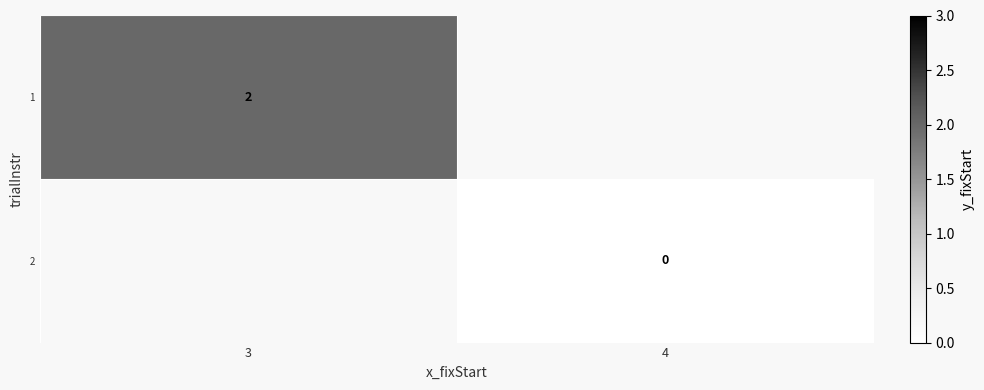

Is the value of 2 at 4 greater than the value of 1 at 3?

No